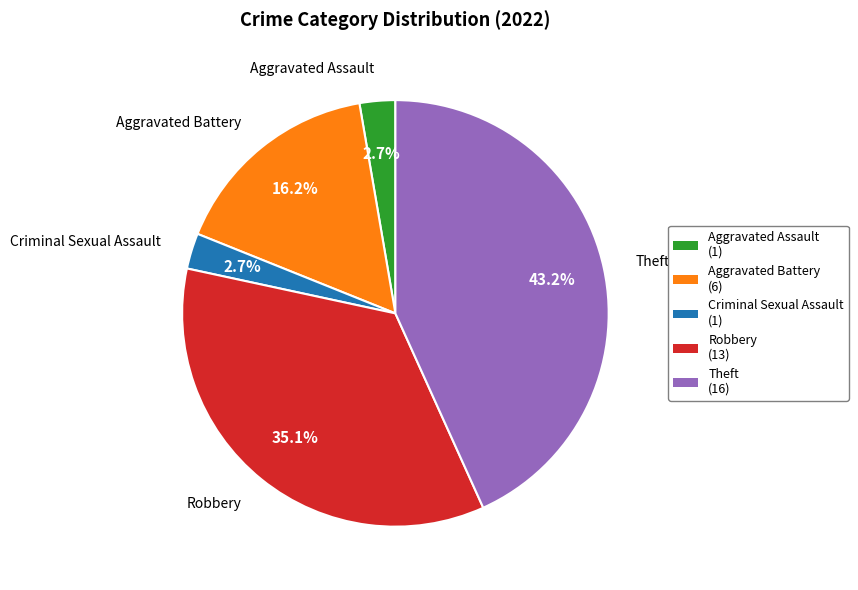

Does any single category account for the majority?

No